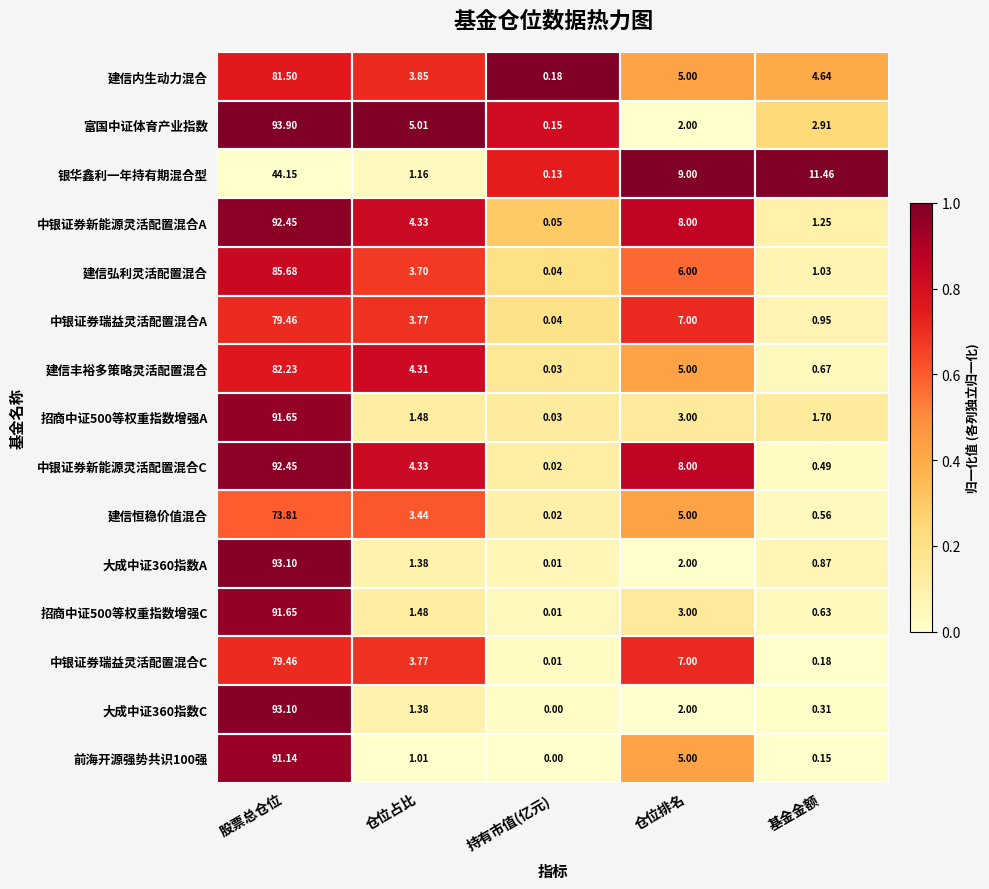

Between 仓位占比 and 仓位排名, which series saw the biggest shift?

银华鑫利一年持有期混合型